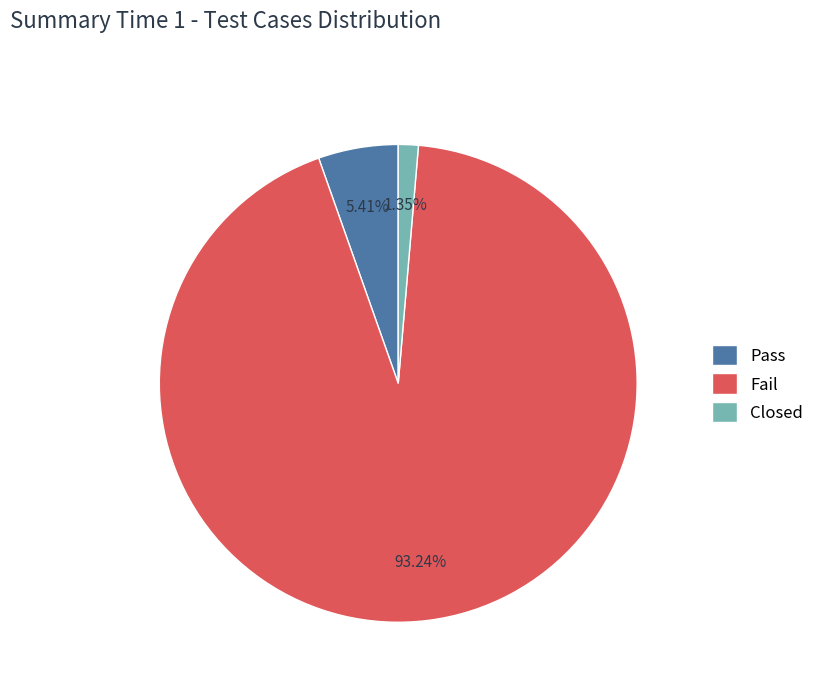

Is it true that Fail is 79% of the pie?

False